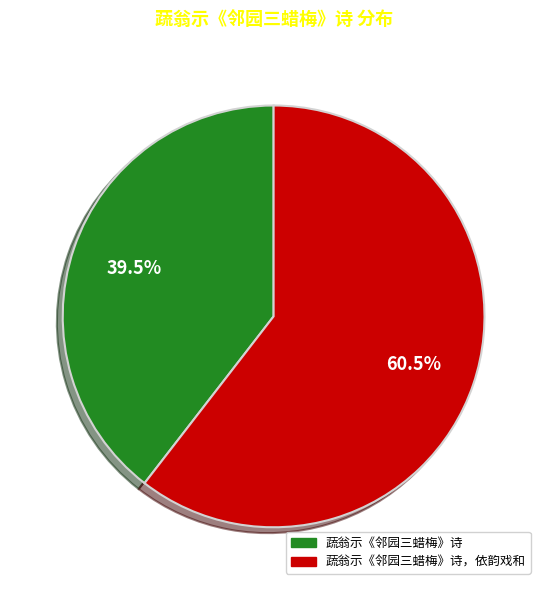

Do 蔬翁示《邻园三蜡梅》诗 and 蔬翁示《邻园三蜡梅》诗，依韵戏和 together represent more than half of the pie?

Yes